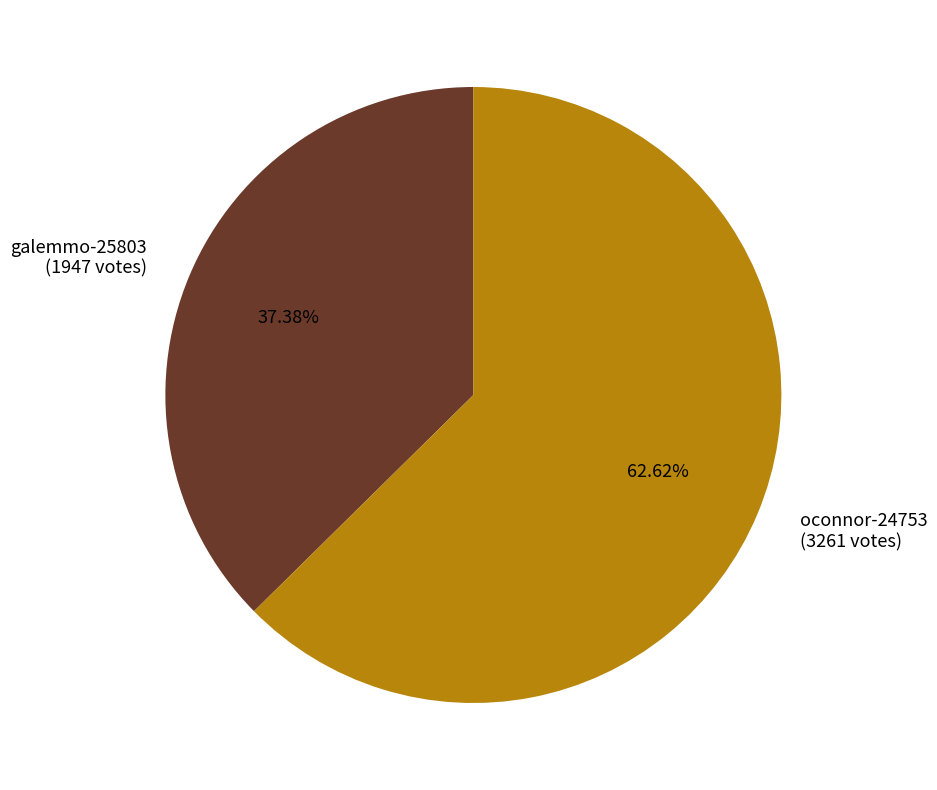

What is the largest slice in the pie chart?

oconnor-24753